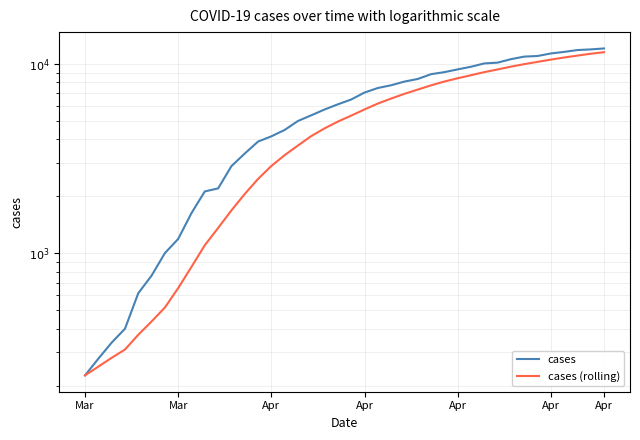

How many distinct data groups are displayed?

2